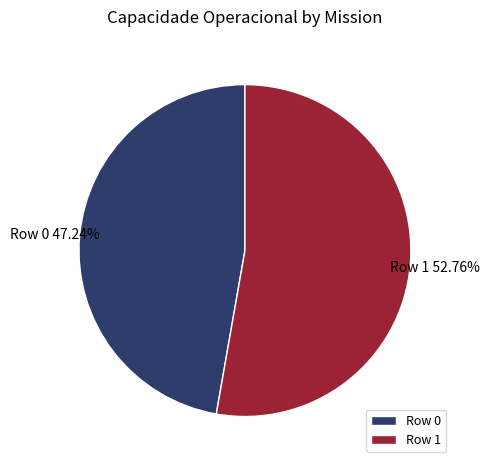

Combined, do Row 0 and Row 1 account for over 50%?

Yes